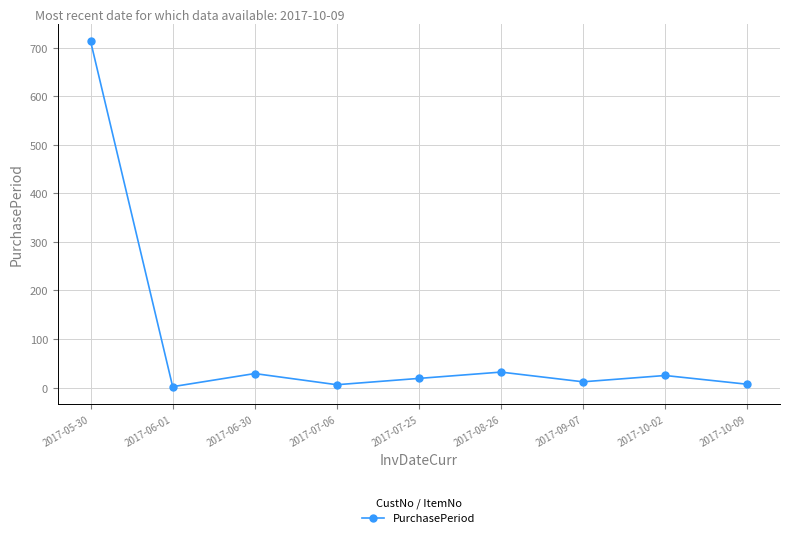

Does the chart have visible grid lines?

Yes